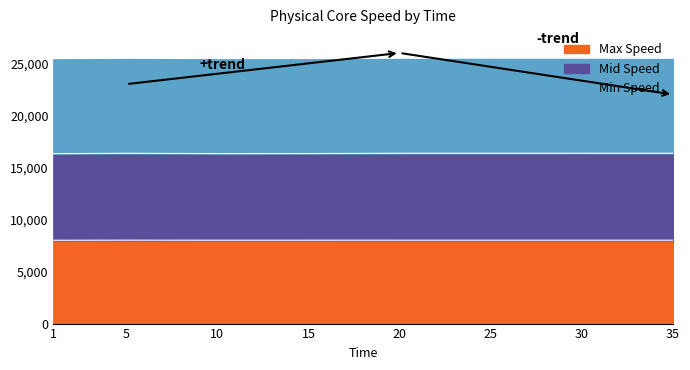

How many lines are shown in the chart?

2